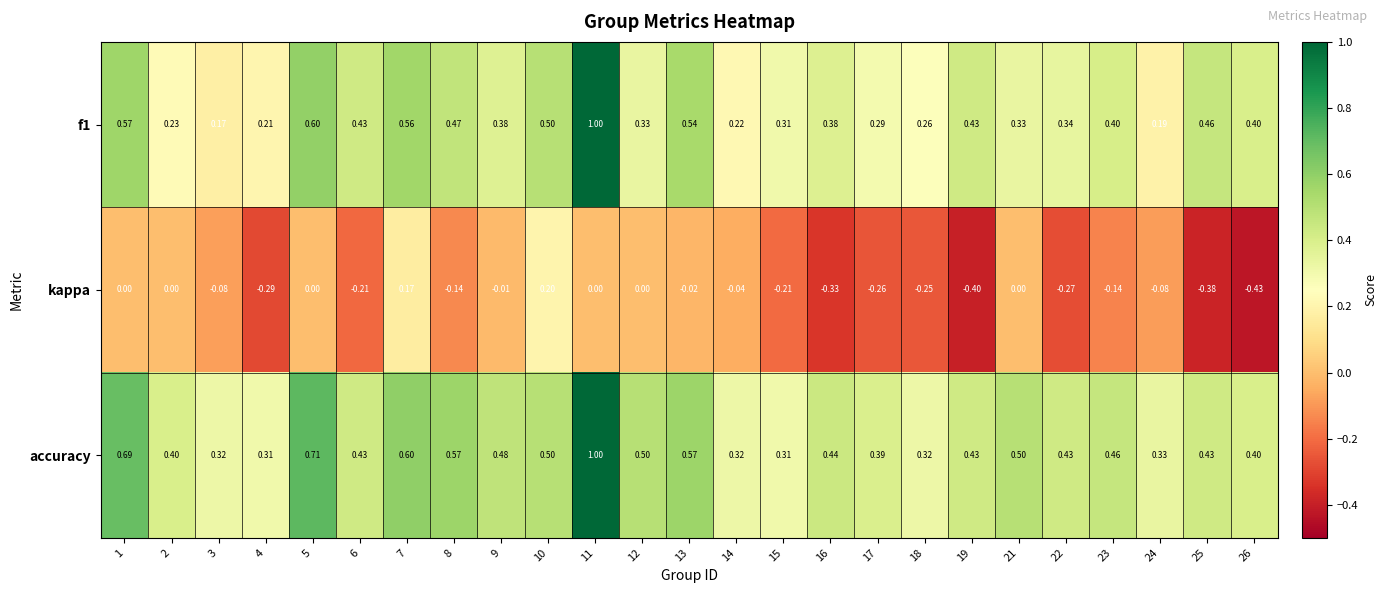

Which series has the largest total across all categories?

accuracy